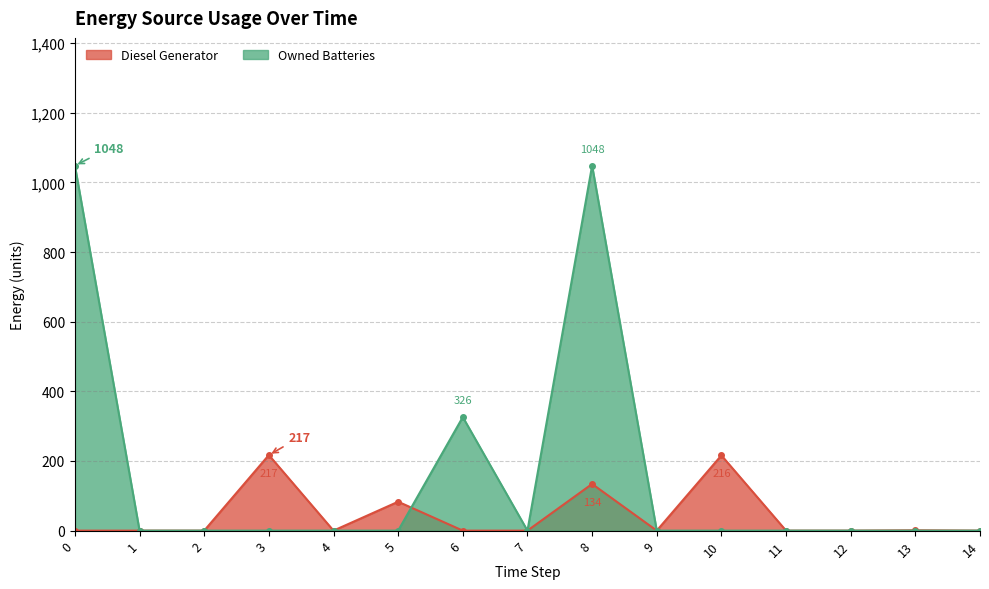

Reading left to right, transcribe all the data shown in this chart.

Diesel Generator: 0	0	0	217	0	83	0	0	134	0	216	0	0	1	0
Owned Batteries: 1048	0	0	0	0	0	326	0	1048	0	0	0	0	0	0